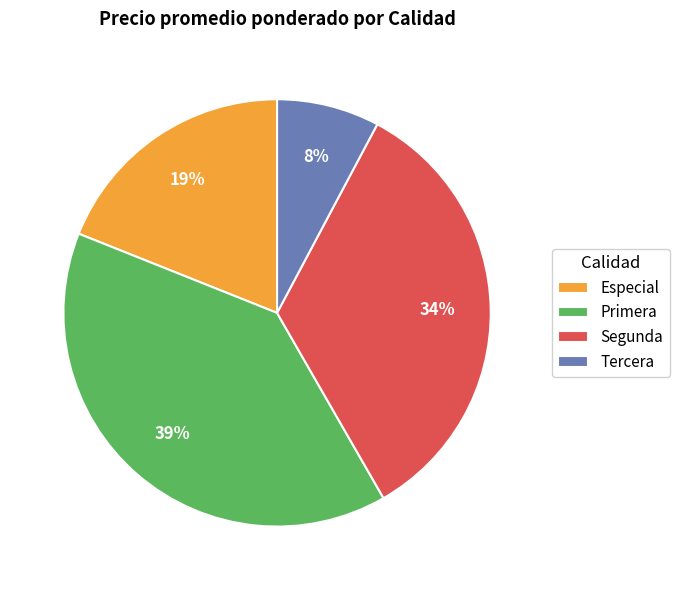

Is the sum of Tercera and Segunda greater than half?

No